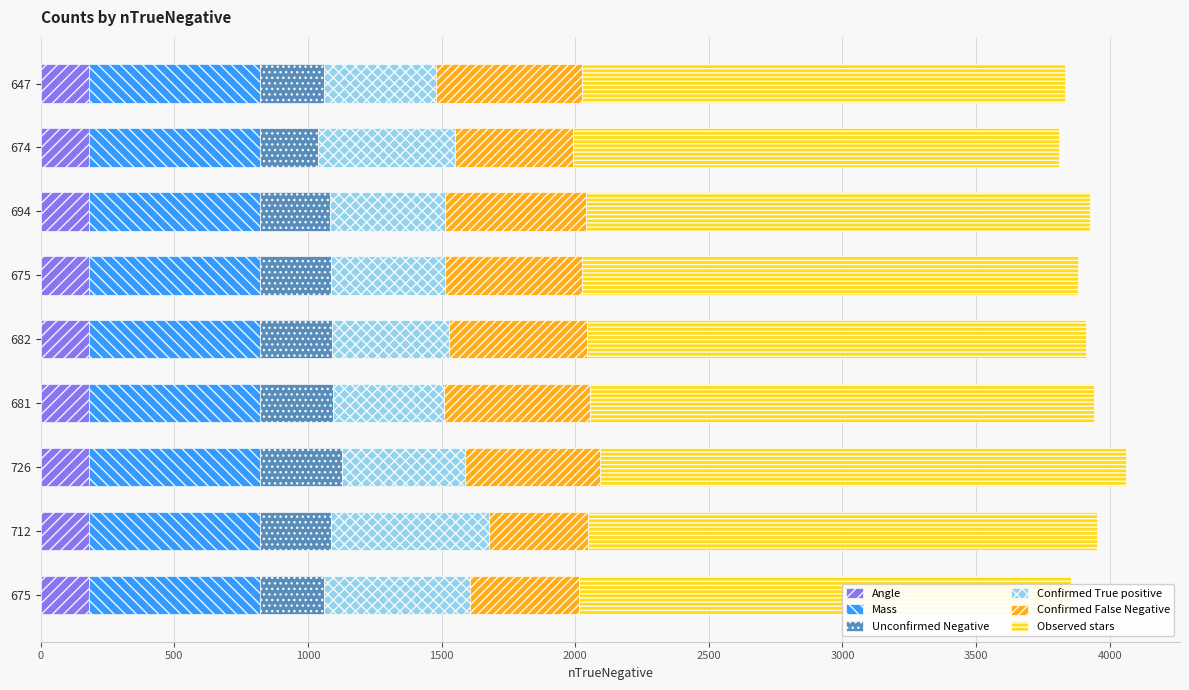

What are all the series names shown in the legend?

Angle, Mass, Unconfirmed Negative, Confirmed True positive, Confirmed False Negative, Observed stars